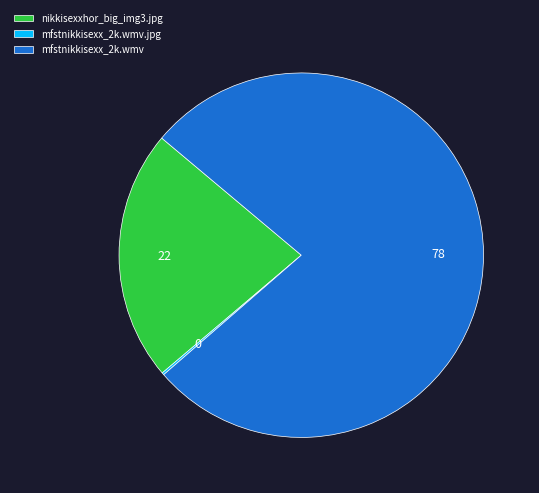

Does mfstnikkisexx_2k.wmv represent more than half of the total?

Yes